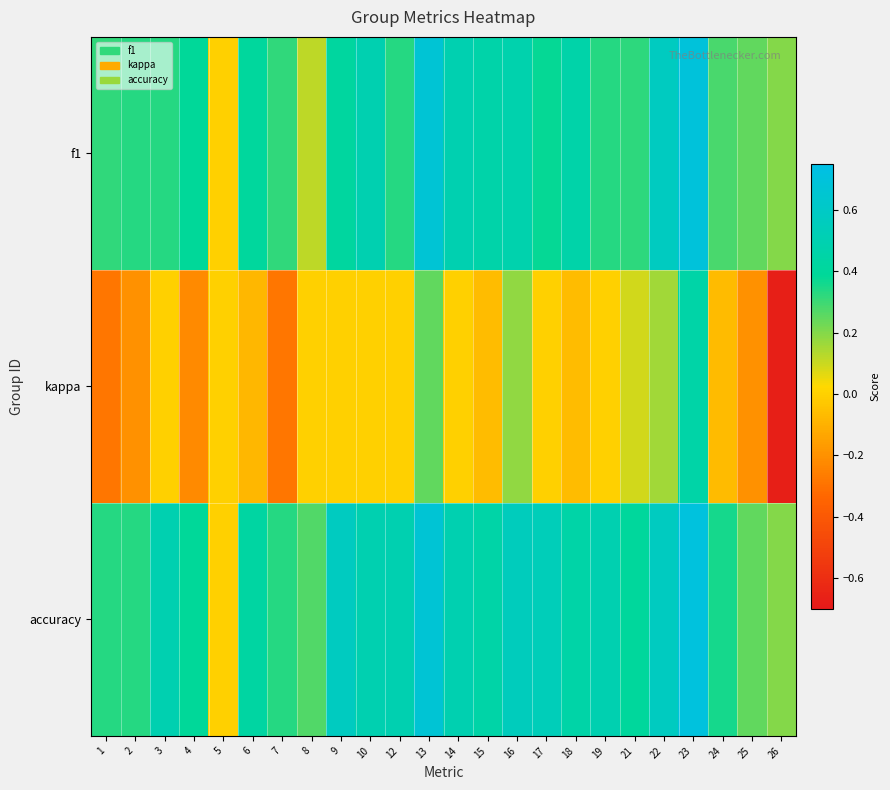

List the series in order of their peak value, highest first.

accuracy, f1, kappa